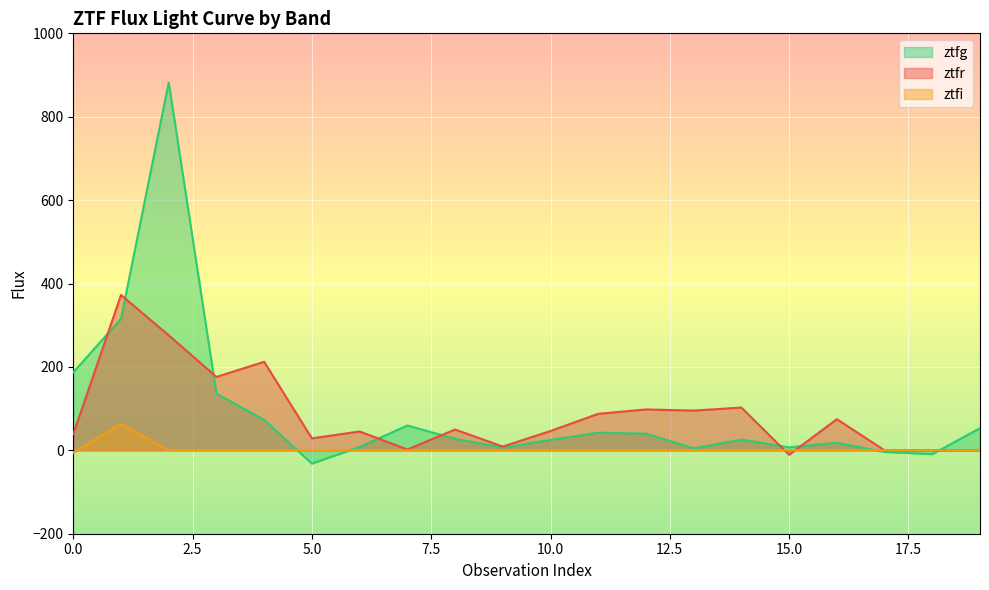

How many lines are shown in the chart?

3